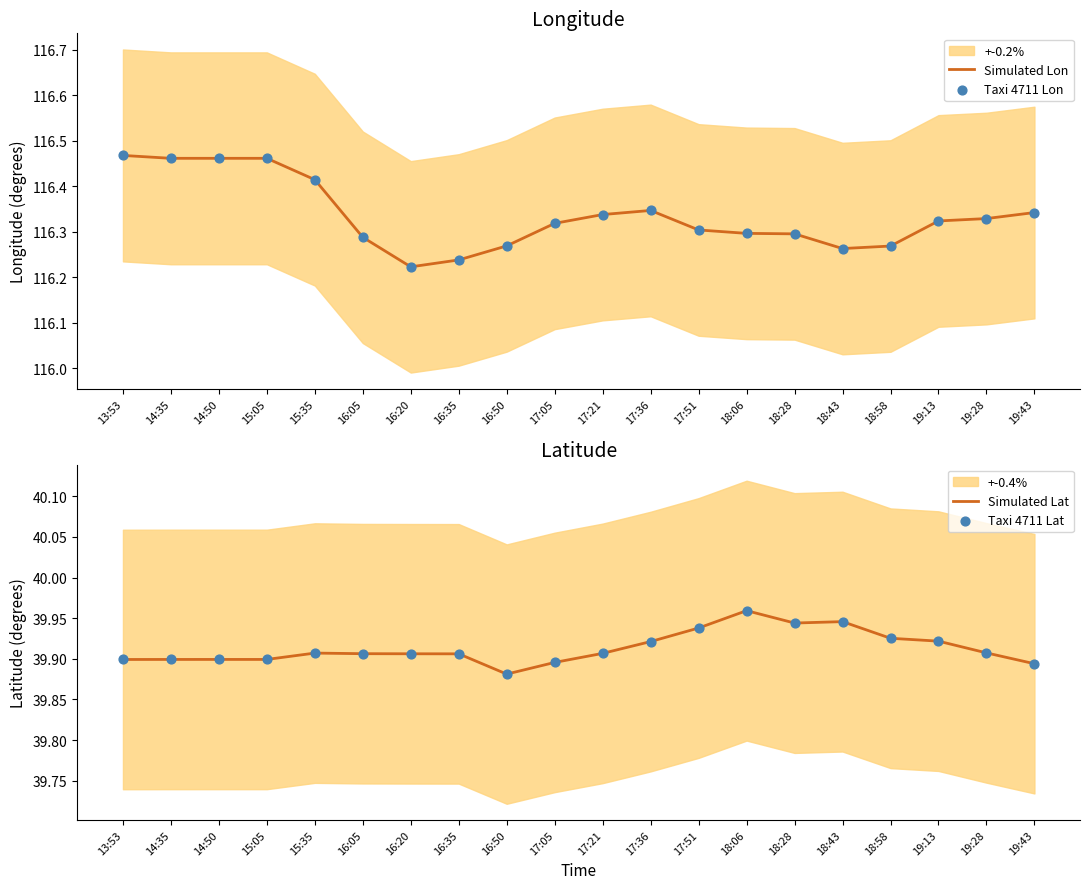

What is the total value across all series at 15:35?

312.6